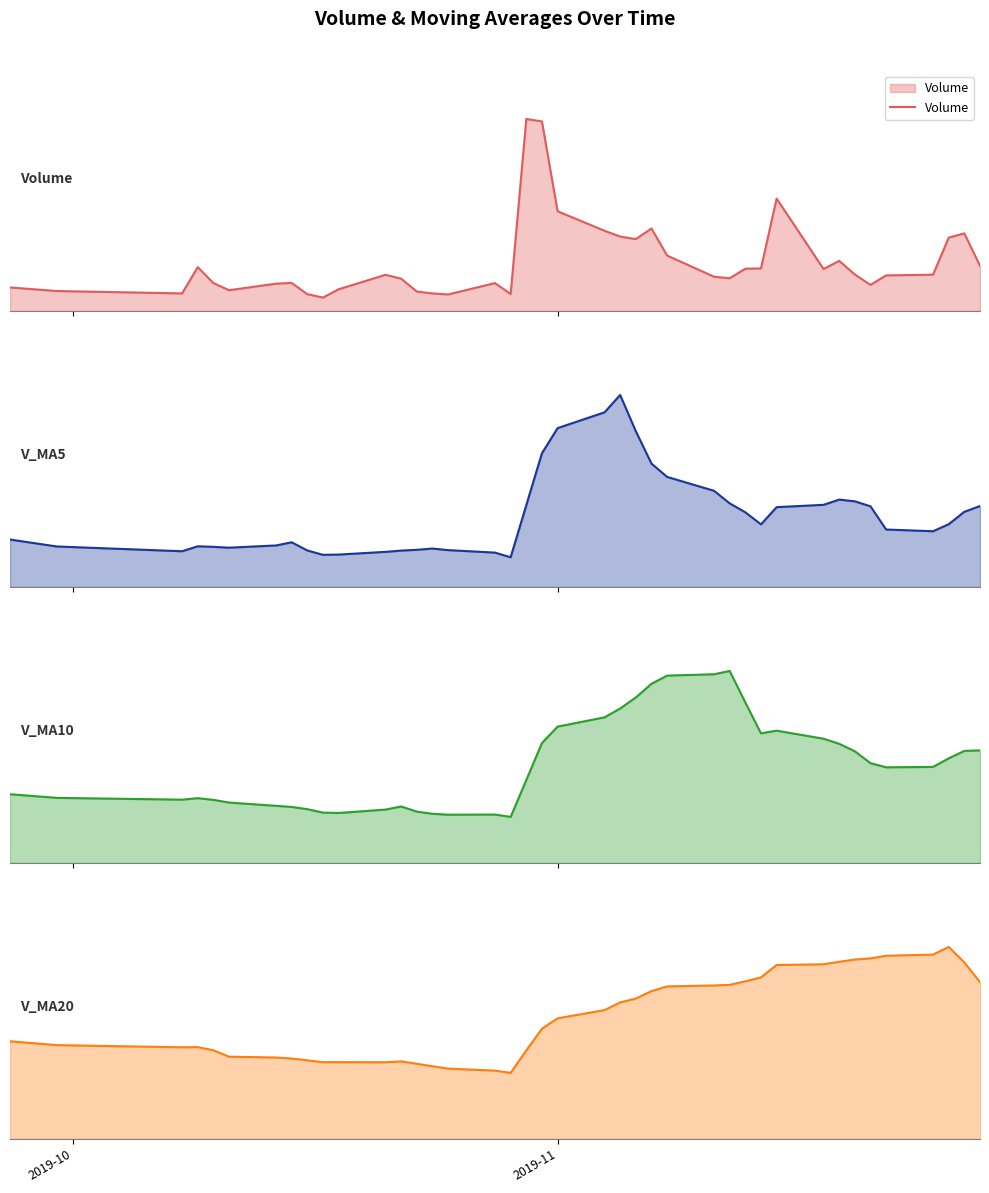

True or false: V_MA5 and V_MA20 intersect in this chart.

True